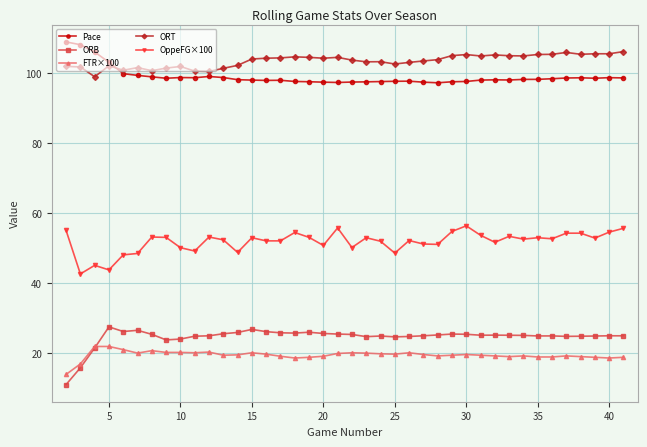

Which series has the largest total across all categories?

ORT